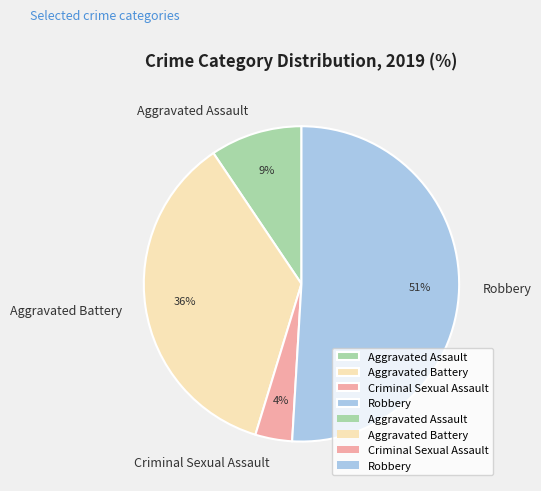

Do Criminal Sexual Assault and Aggravated Assault together represent more than half of the pie?

No